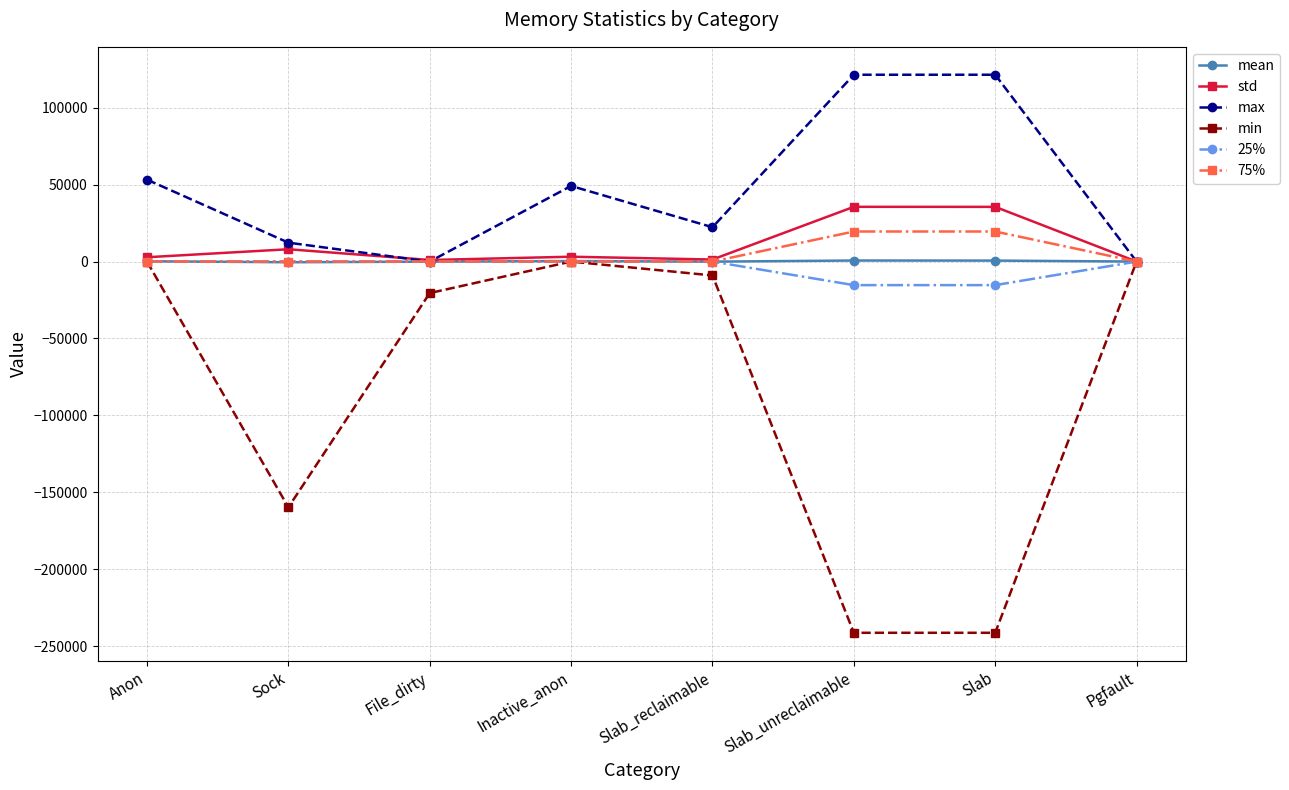

What position from the right is File_dirty?

6